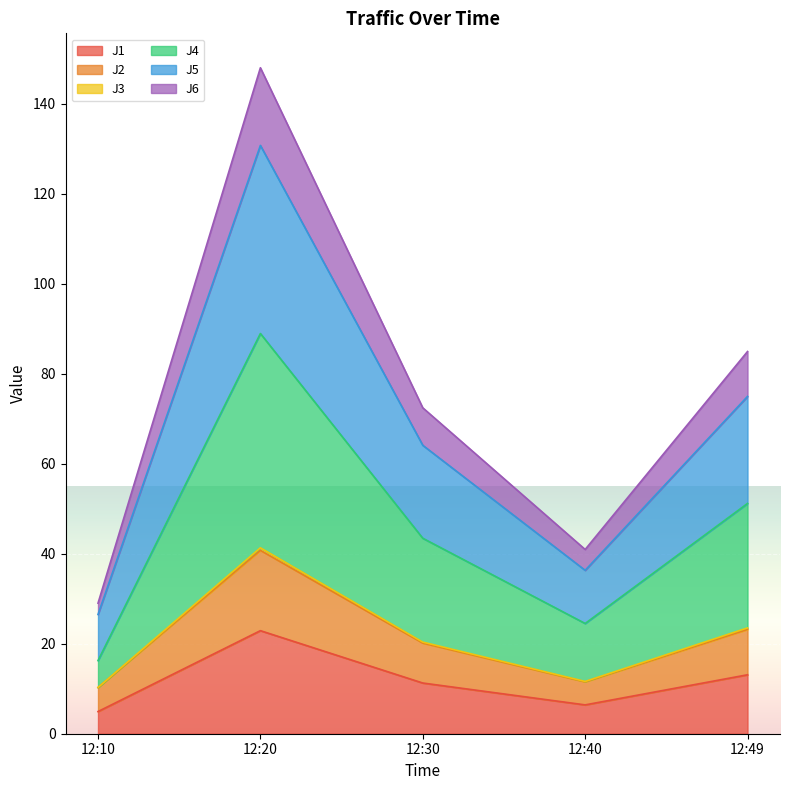

The J3 series shows 75.8 at 12:30. True or false?

False